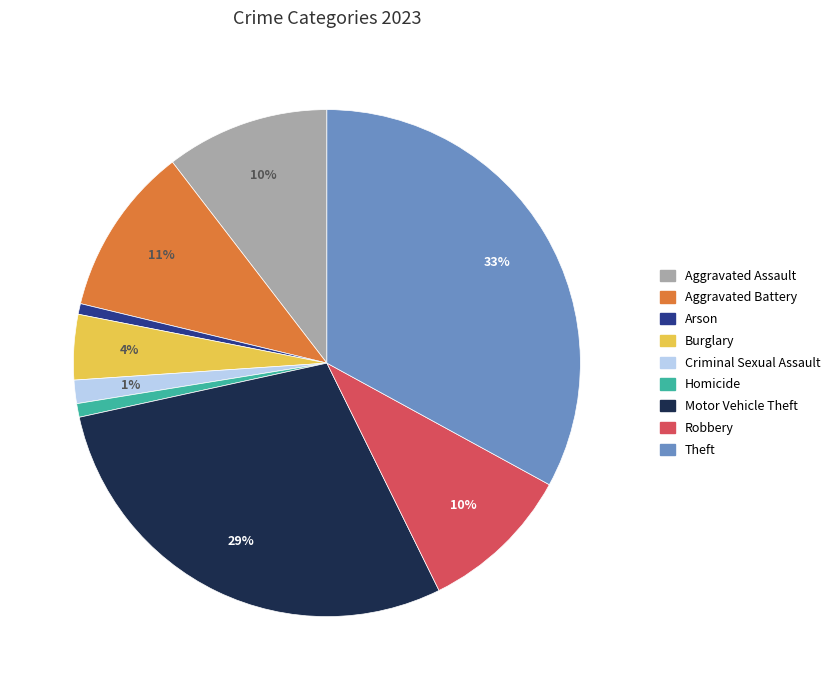

Between Arson and Aggravated Assault, which is larger?

Aggravated Assault